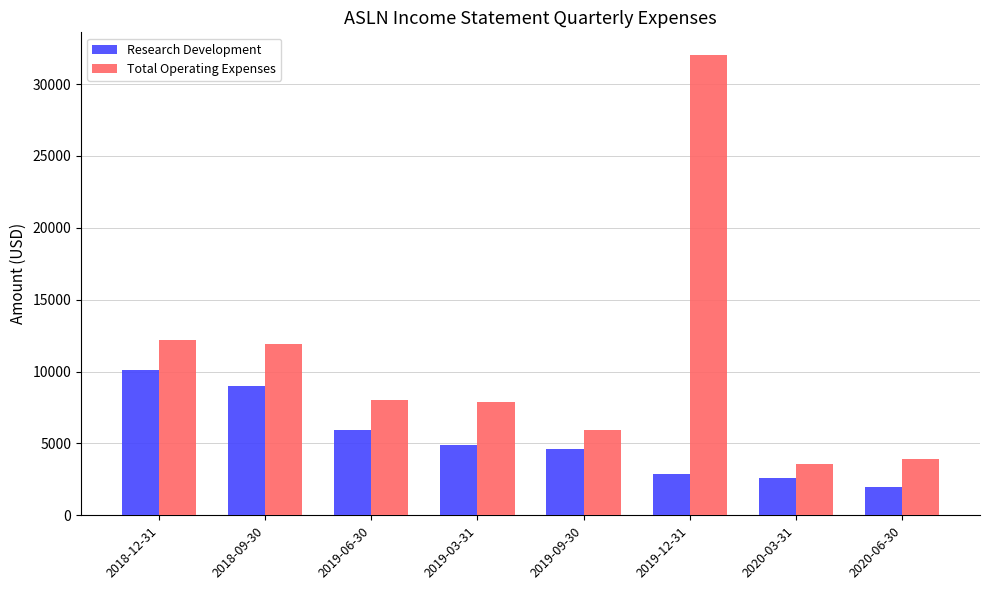

What is the minimum value shown in the chart?

2000